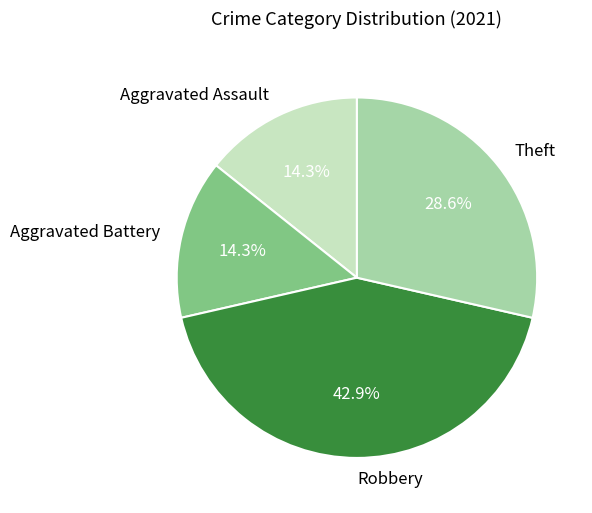

What percentage do Robbery and Aggravated Assault together represent?

57.1%